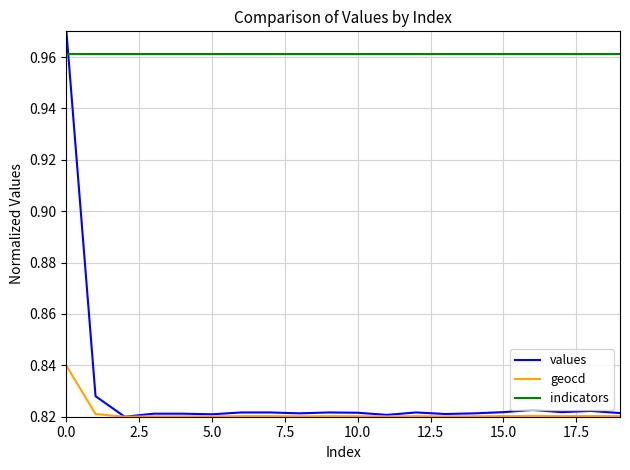

True or false: indicators and values cross at least once.

True